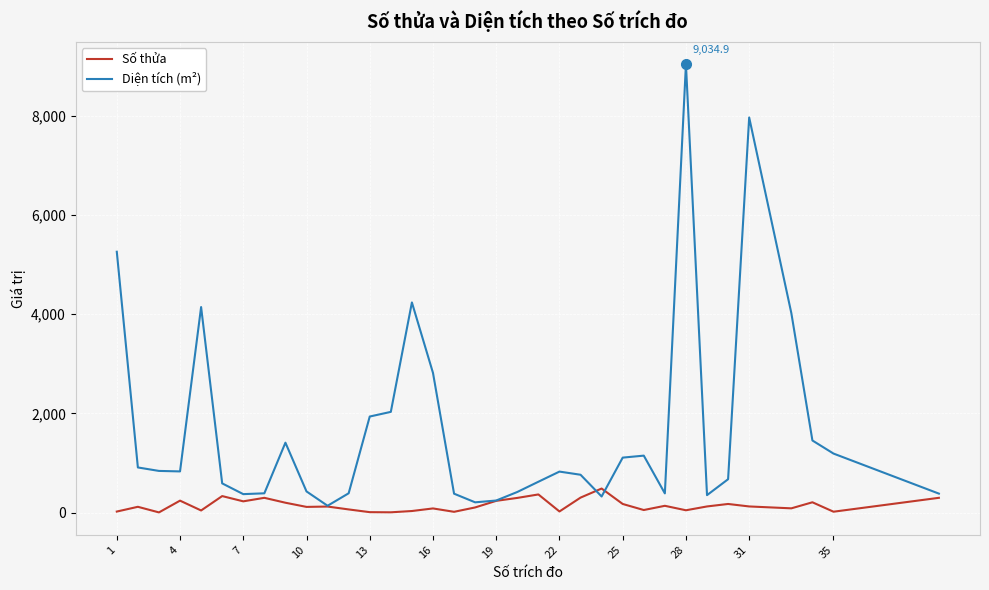

Which series has the largest range (max minus min)?

Diện tích (m²)